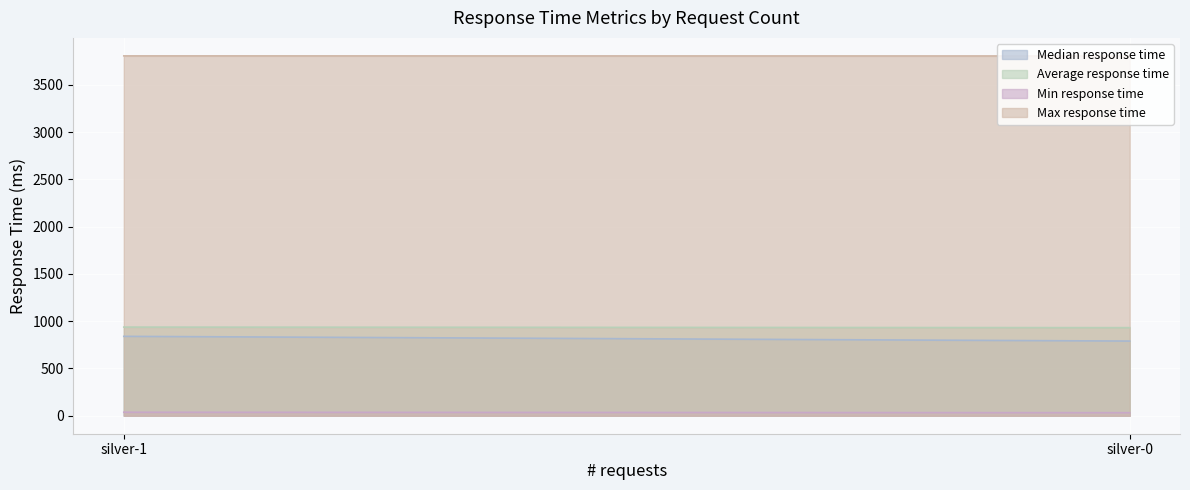

At silver-0, list the series in order from smallest to largest.

Min response time, Median response time, Average response time, Max response time